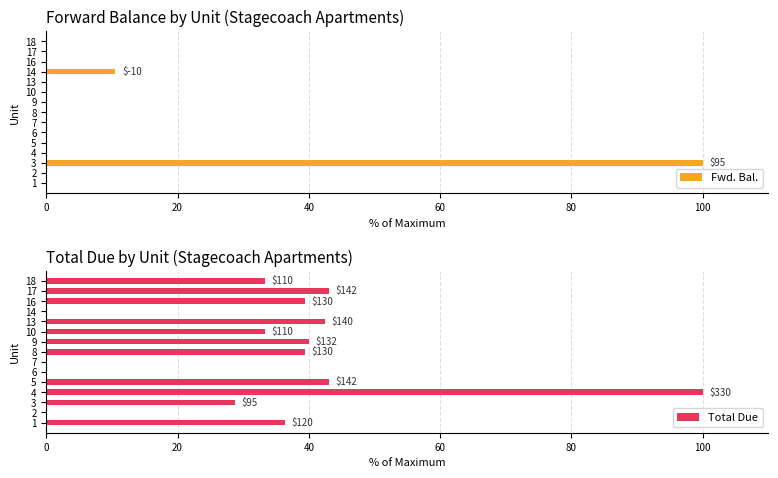

How many values in the Total Due series are below 36?

7